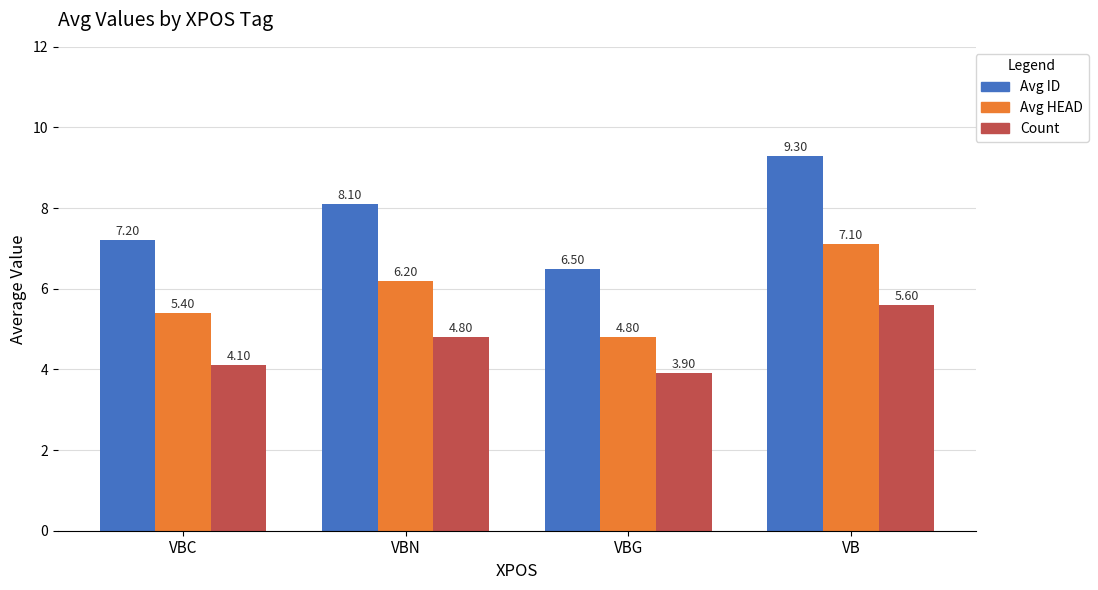

At which category is the sum across all series the highest?

VB